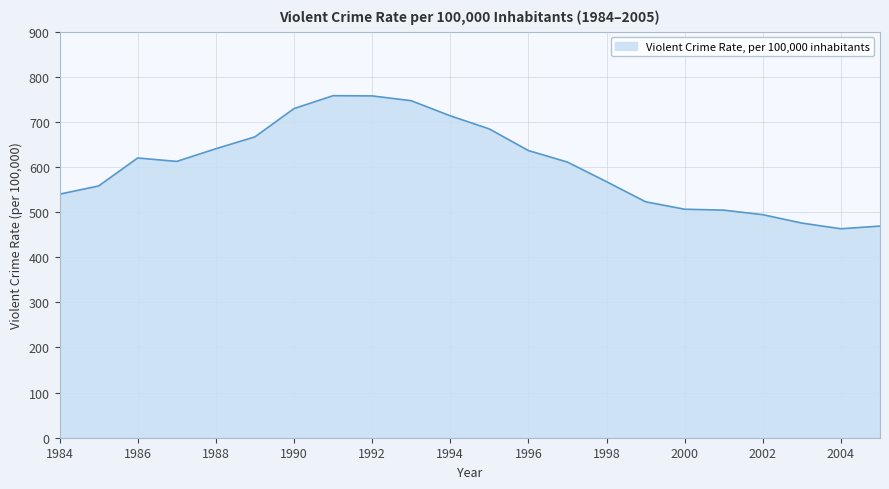

What is the maximum value shown in the chart?

758.2